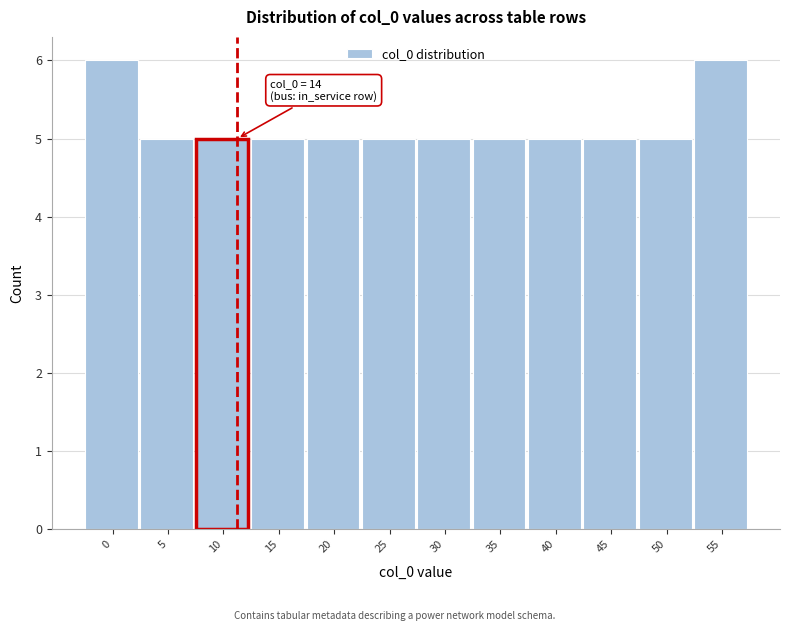

Reading left to right, extract all data points from this chart.

0=6	5=5	10=5	15=5	20=5	25=5	30=5	35=5	40=5	45=5	50=5	55=6